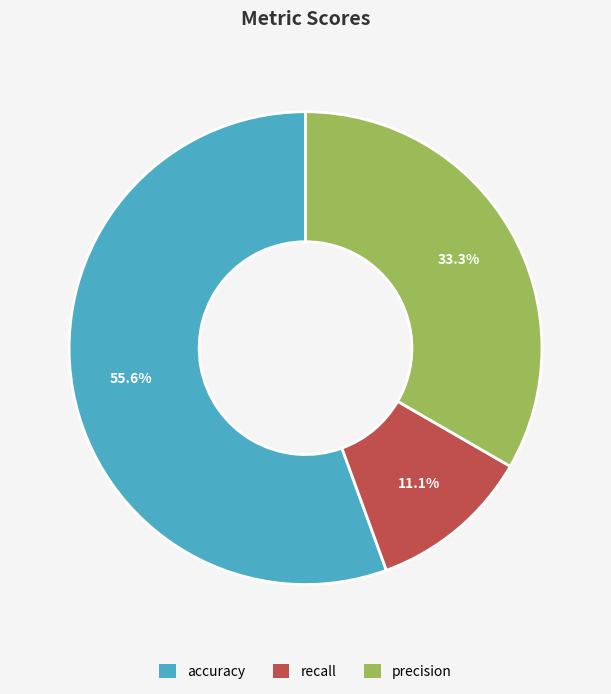

To the nearest percent, what portion does recall represent?

11%